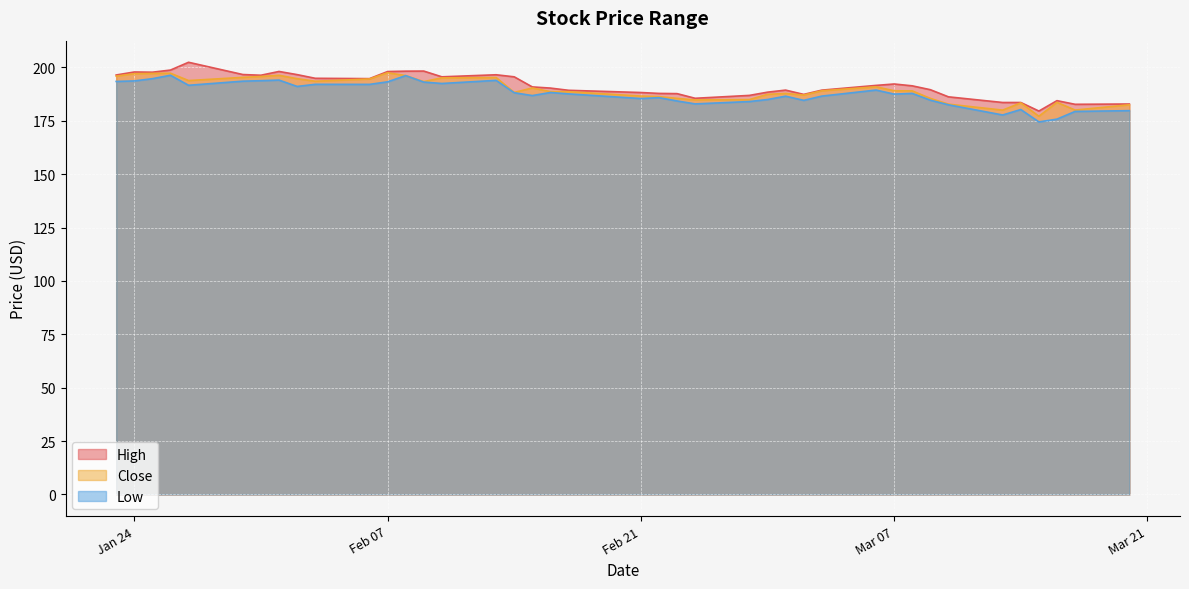

What is the average value of the Close series?

189.7